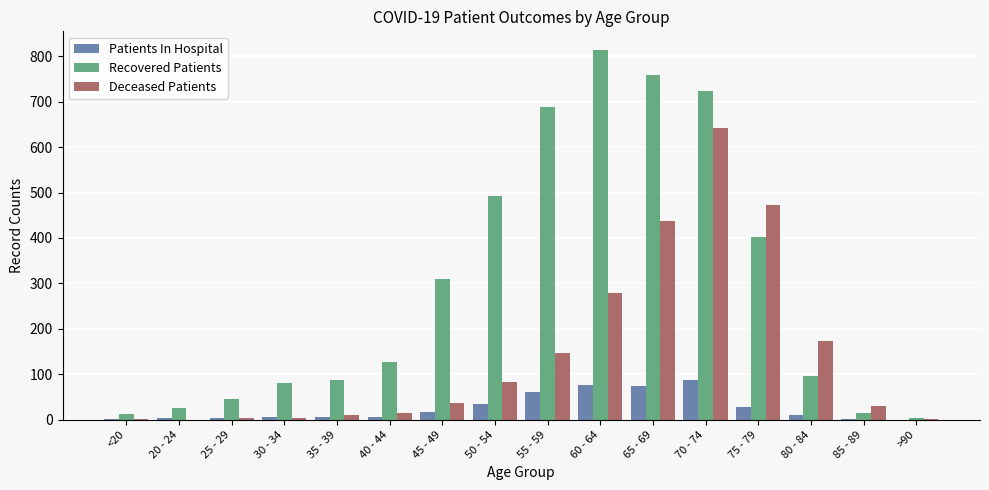

What is the highest value of the Deceased Patients series?

643